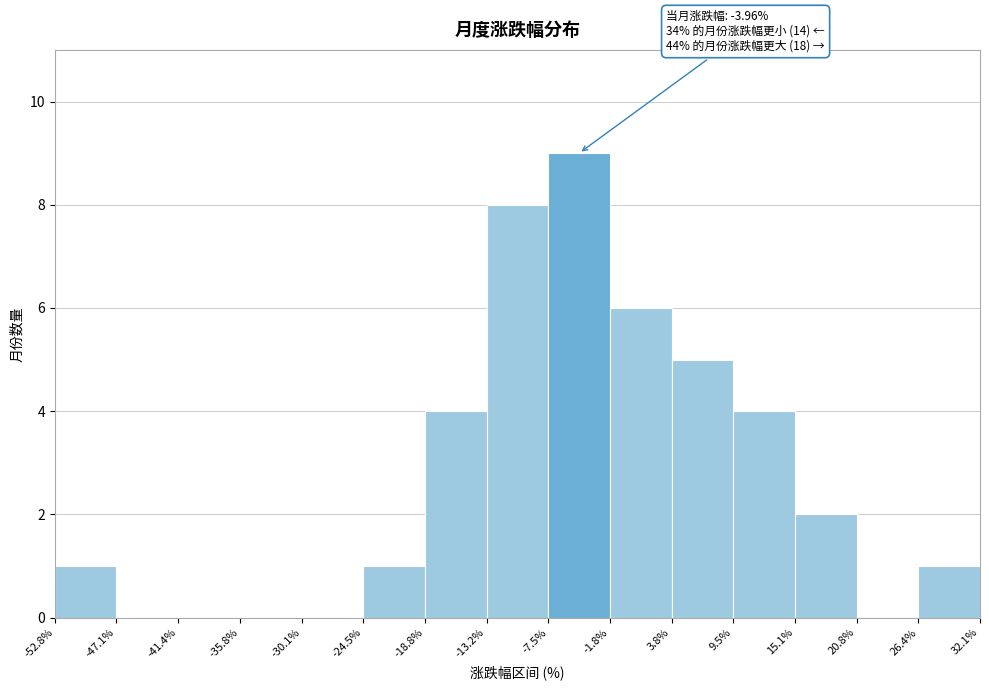

Which range on the x-axis has the tallest bar?

-7.5% to -1.8%